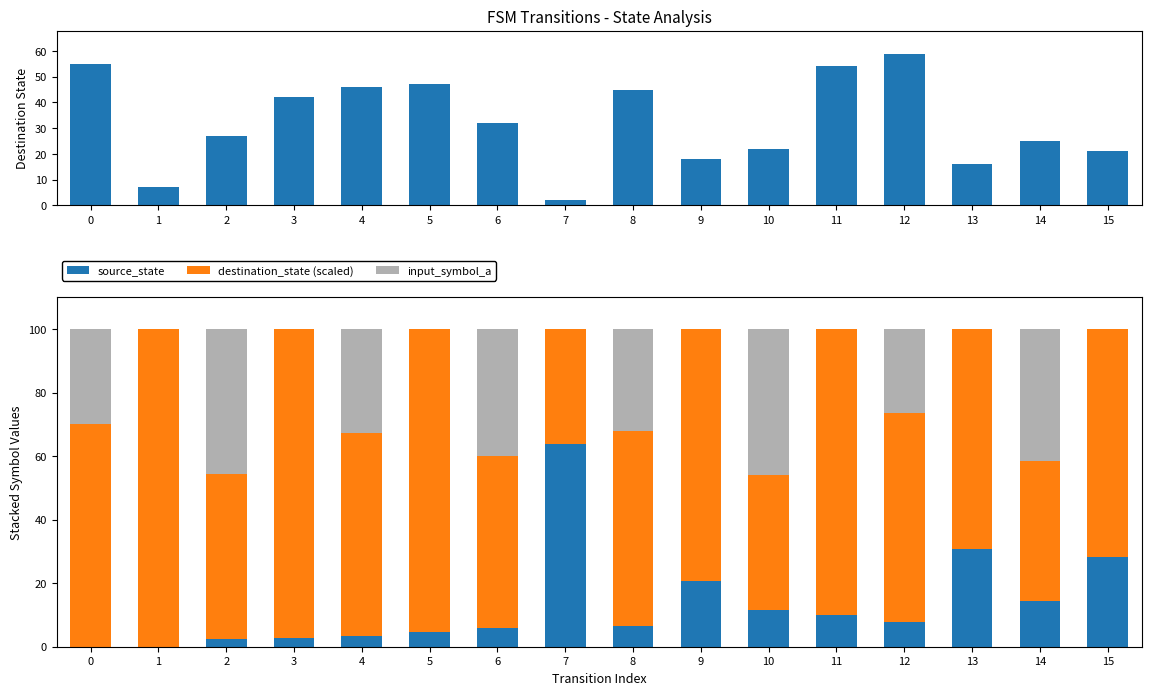

Which has a higher value, 2 or 15?

2